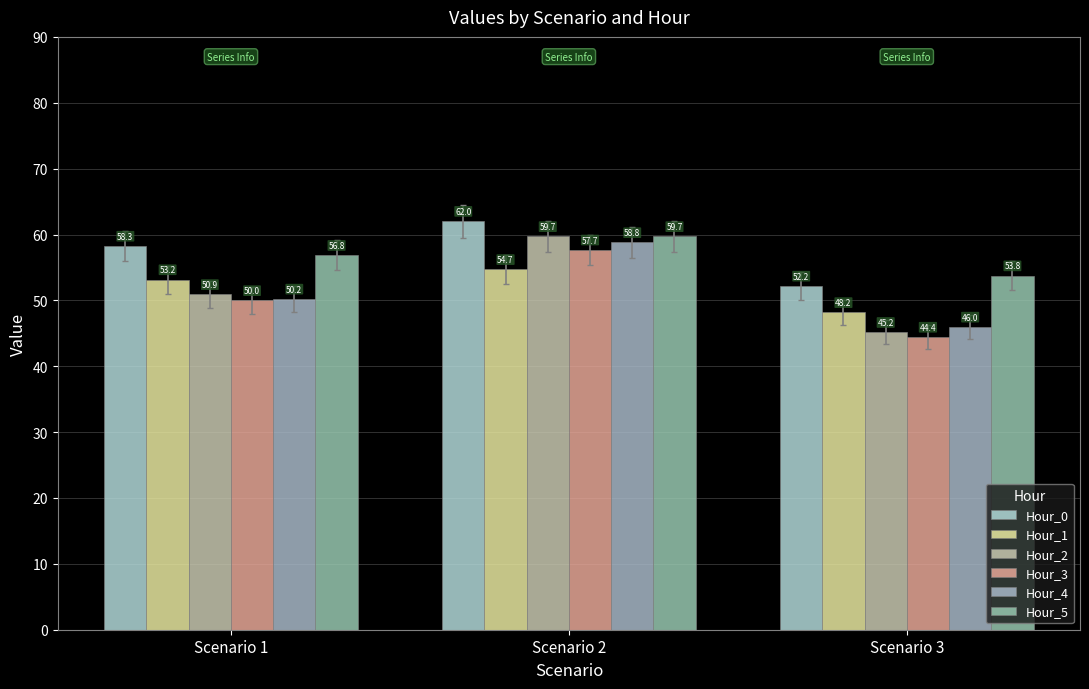

What are all the series names shown in the legend?

Hour_0, Hour_1, Hour_2, Hour_3, Hour_4, Hour_5